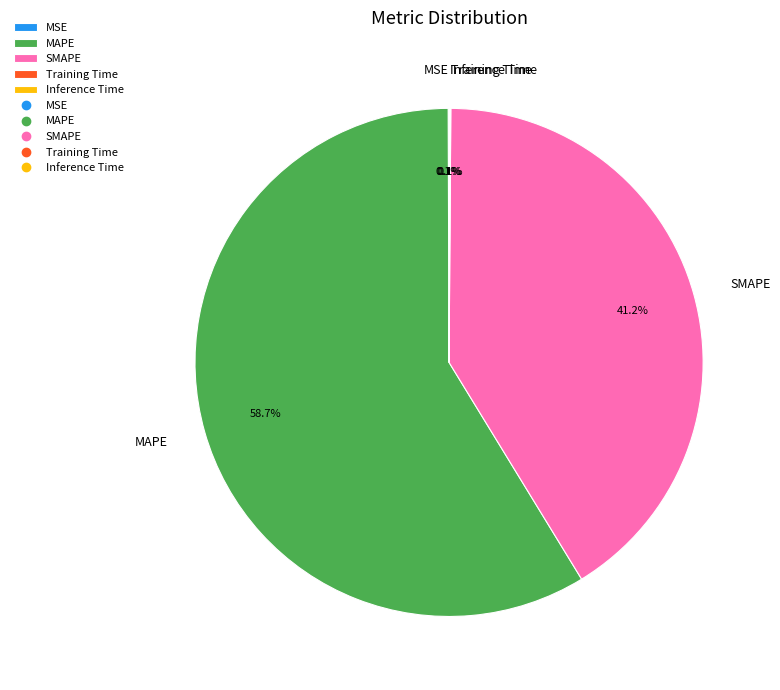

What is the largest slice in the pie chart?

MAPE